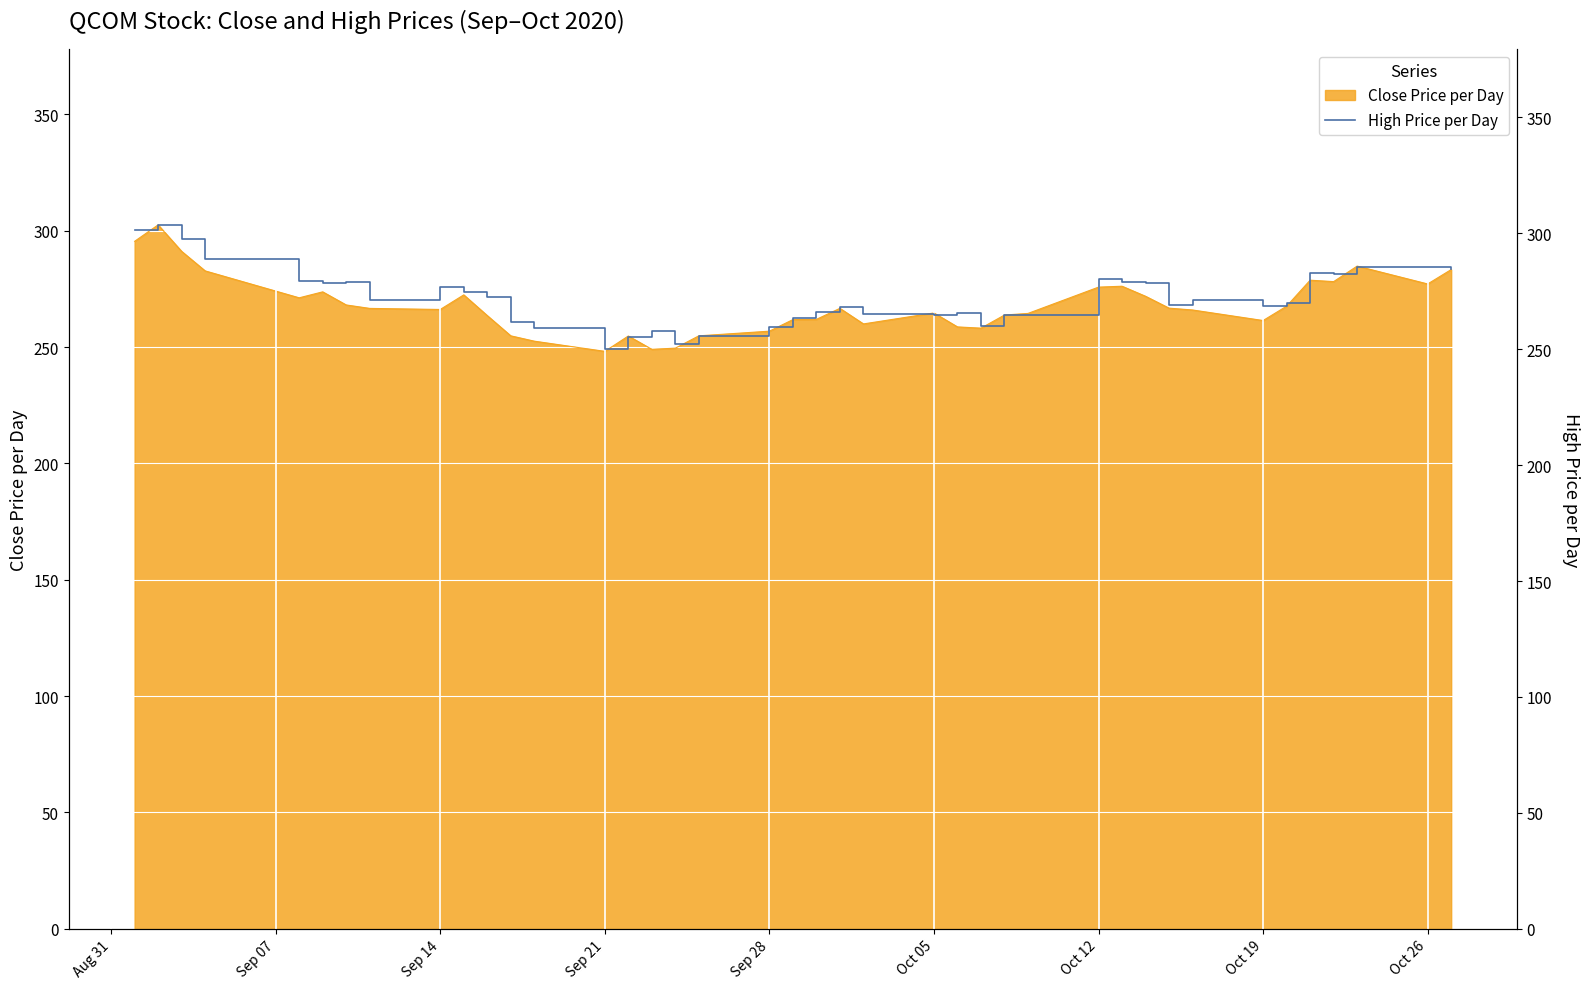

The value of Close Price per Day at Oct 19 is 261.4. True or false?

True